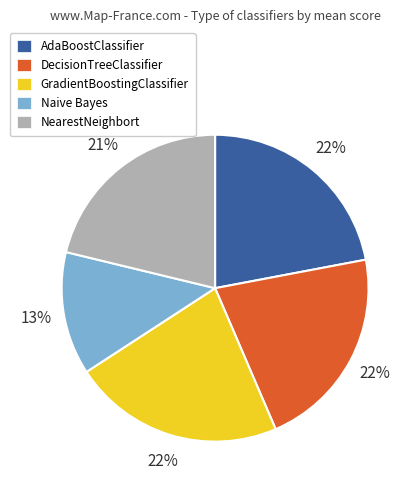

To the nearest percent, what is the average slice percentage?

20%